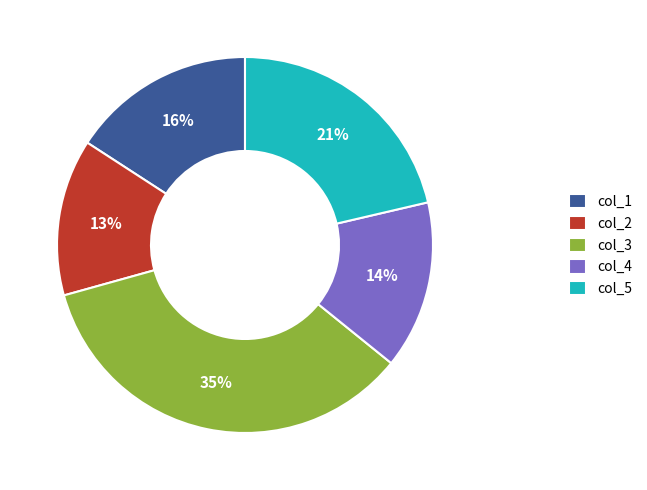

Between col_2 and col_4, which is larger?

col_4